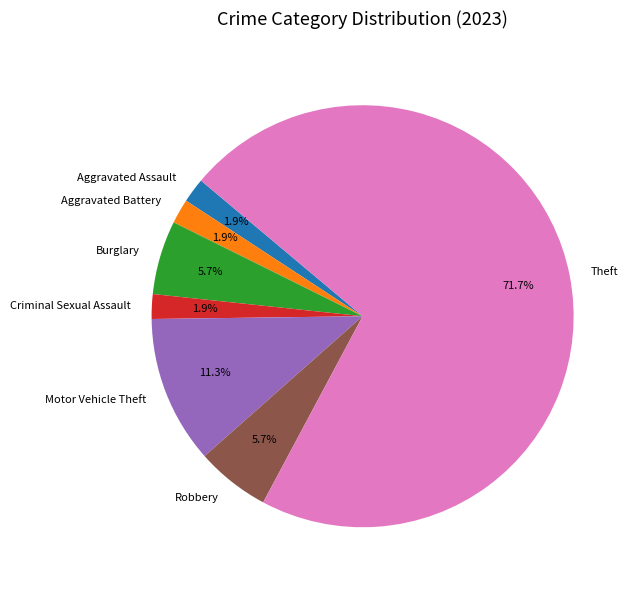

Approximately how many times larger is the value at Robbery compared to Motor Vehicle Theft?

0.5